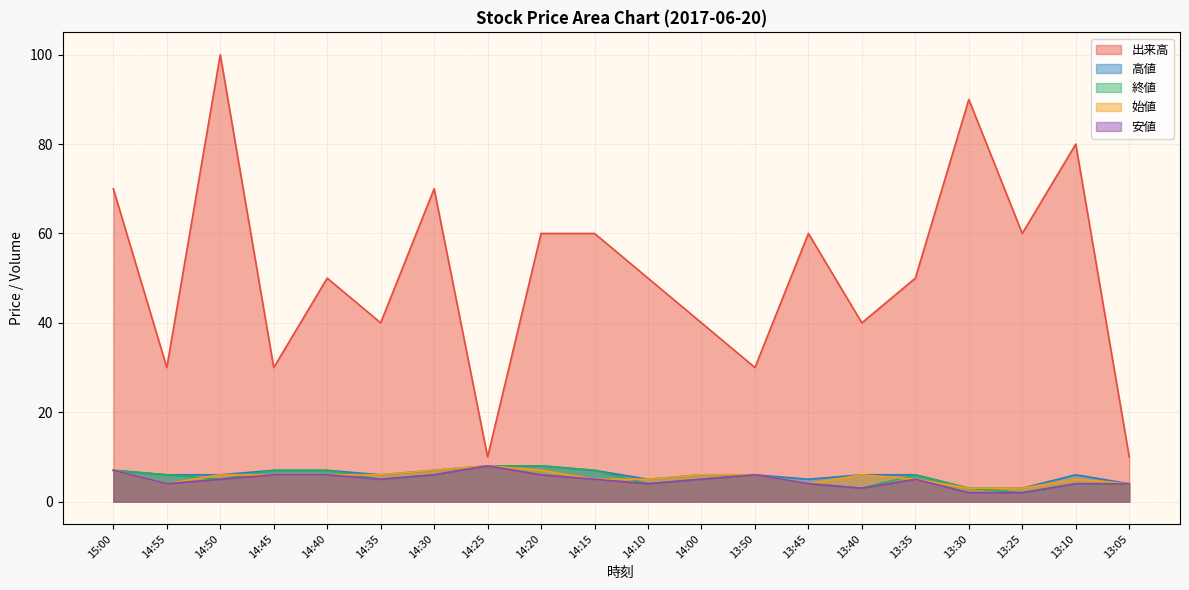

What are all the series names shown in the legend?

出来高, 高値, 終値, 始値, 安値